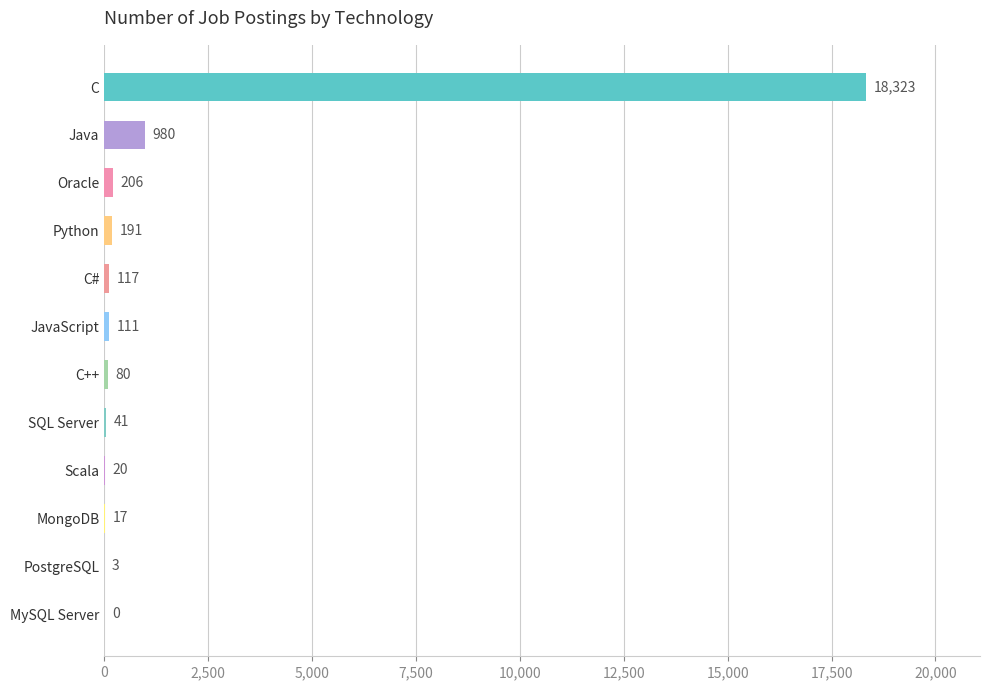

What is the sum of the values at Python and Java?

1171